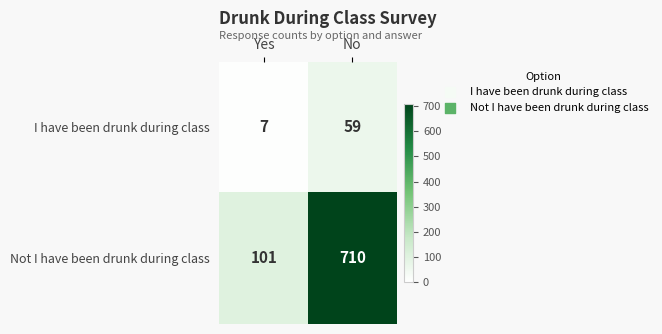

Rank the series at No from highest to lowest value.

Not I have been drunk during class, I have been drunk during class